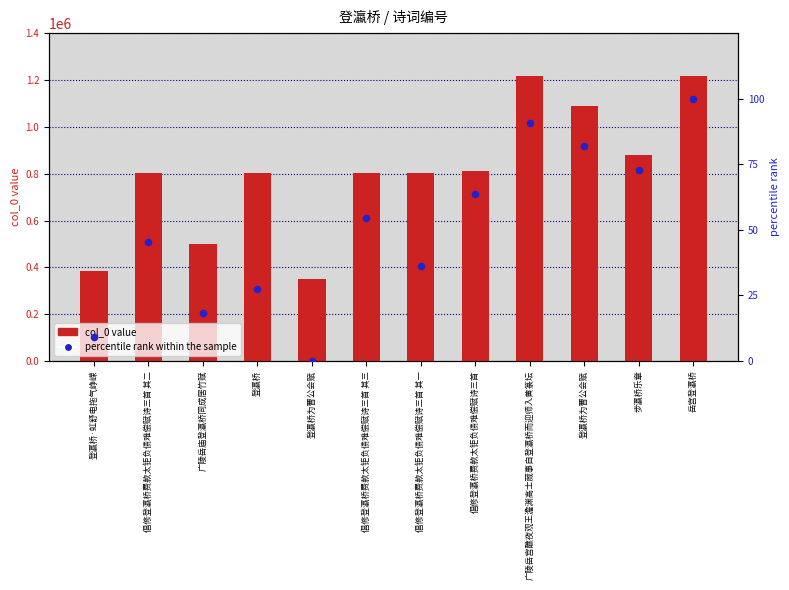

At which category is the sum across all series the highest?

岳宫登瀛桥